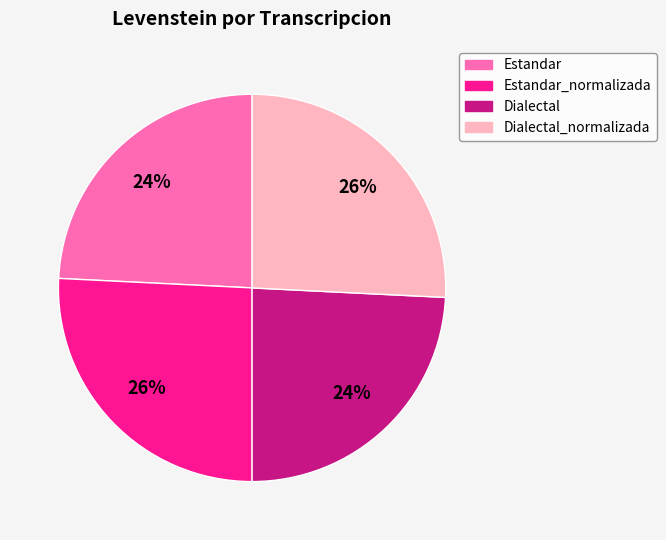

True or false: Dialectal accounts for 24% of the total.

True